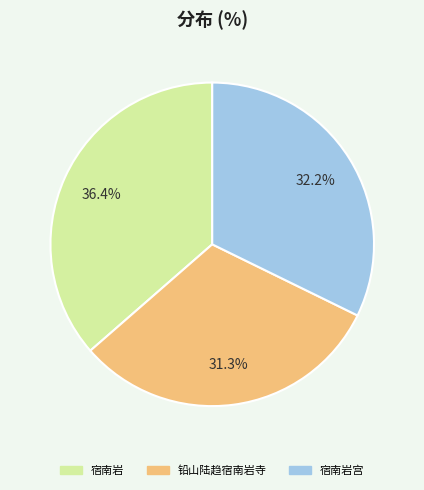

Does any single category account for the majority?

No